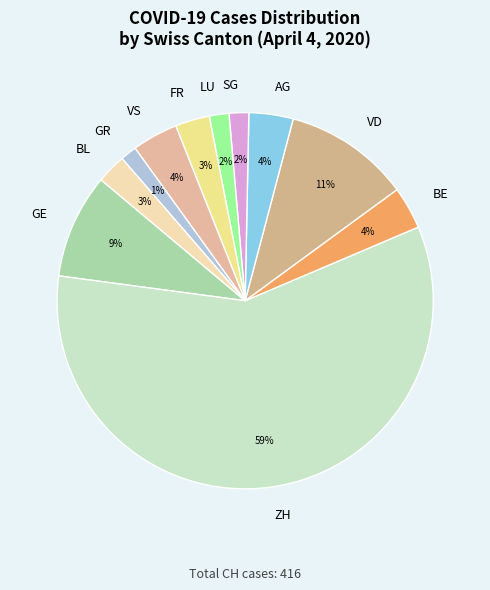

Between VD and FR, which is larger?

VD